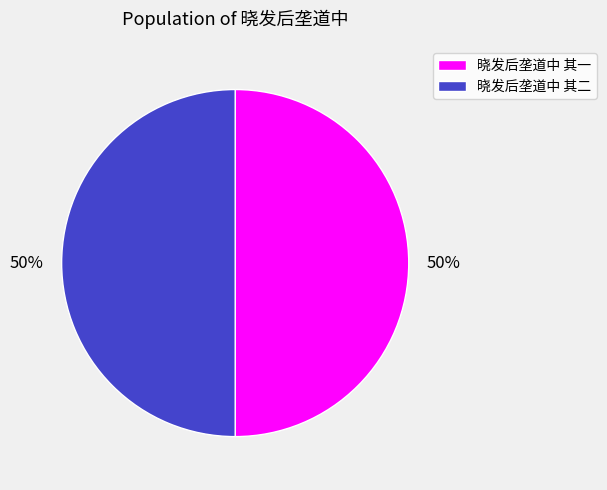

To the nearest percent, what portion does 晓发后垄道中 其二 represent?

50%